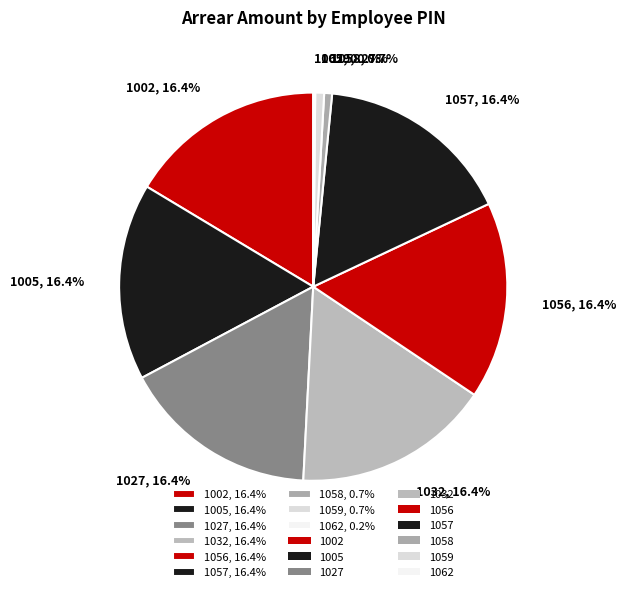

What is the ratio of the value at 1002, 16.4% to the value at 1058, 0.7%?

25.0